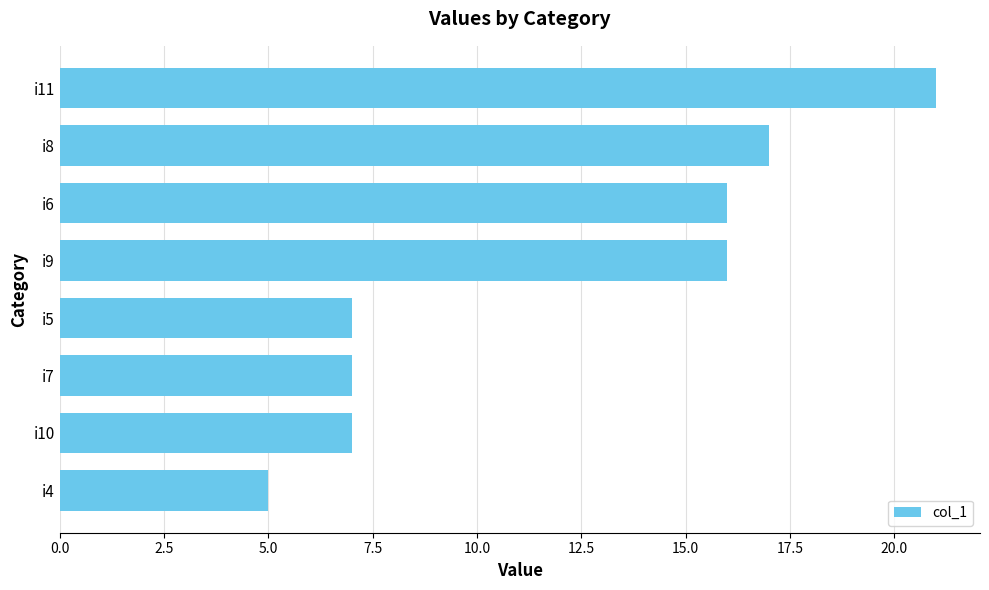

Between i11 and i8, which is larger?

i11